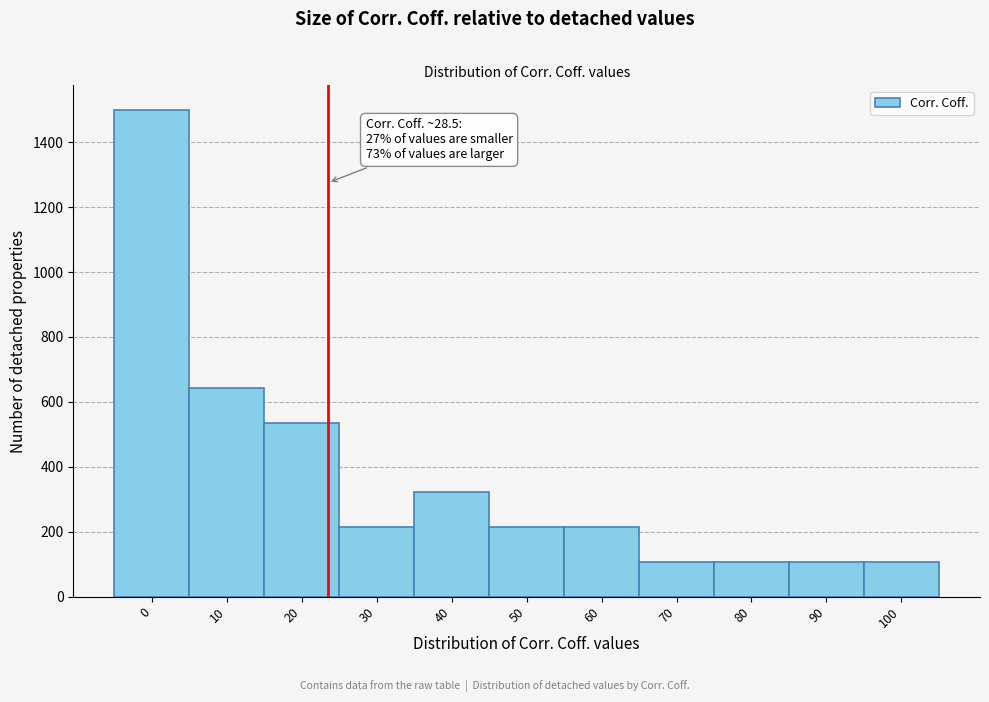

Reading left to right, what are all the values shown in this chart?

1500.0	642.9	535.7	214.3	321.4	214.3	214.3	107.1	107.1	107.1	107.1